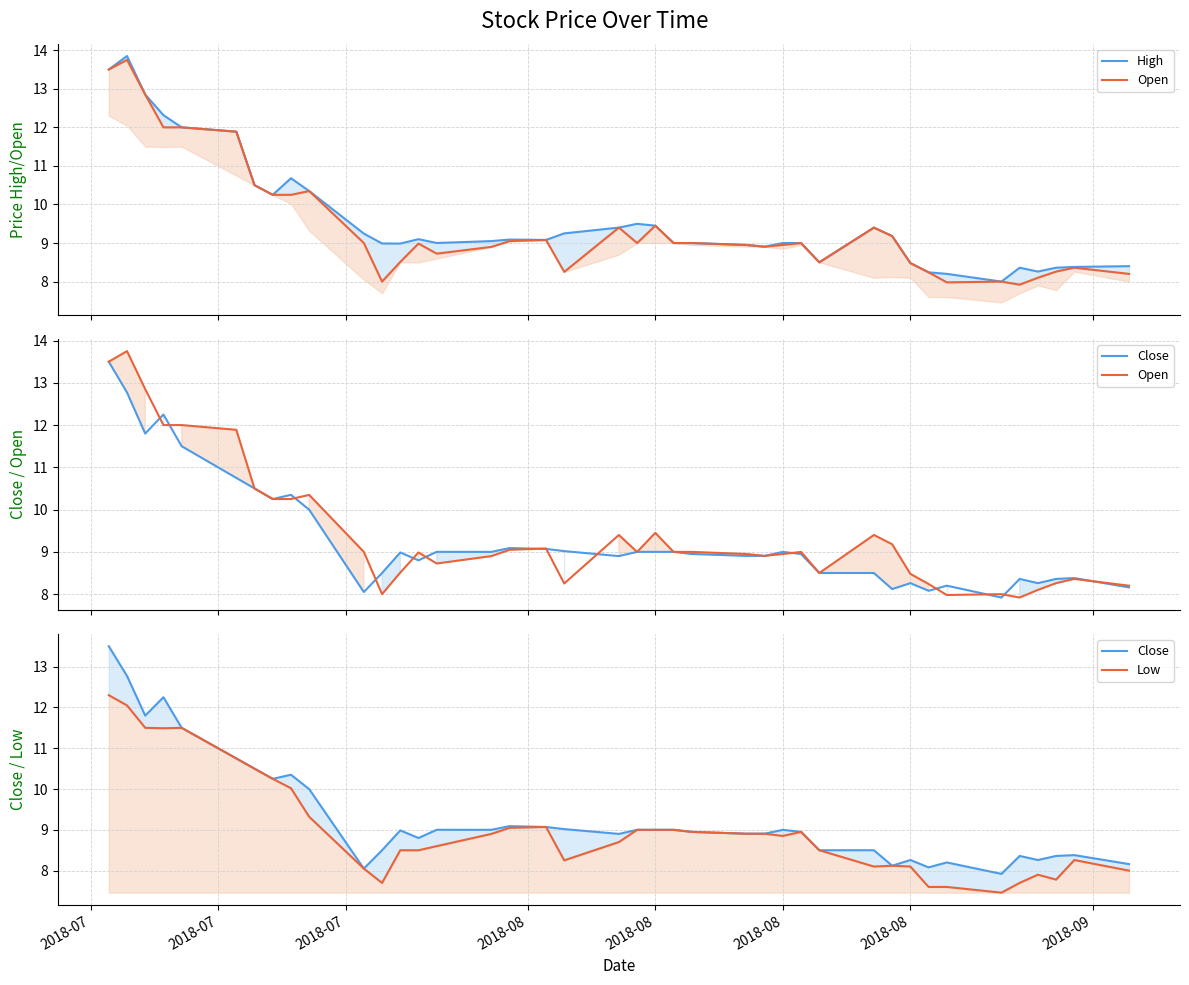

True or false: High and Close cross at least once.

False